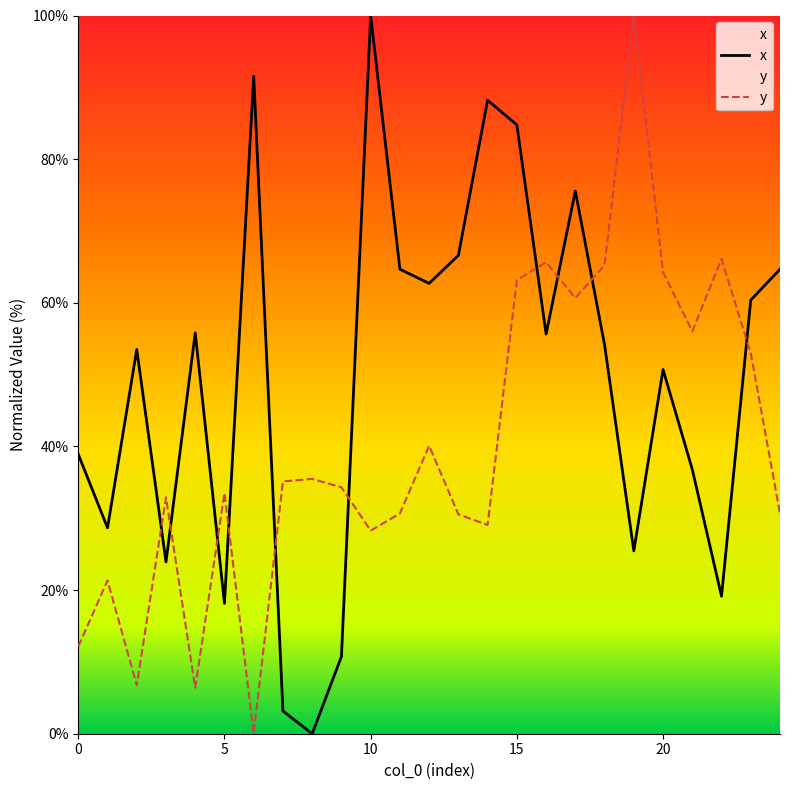

How many lines are shown in the chart?

2